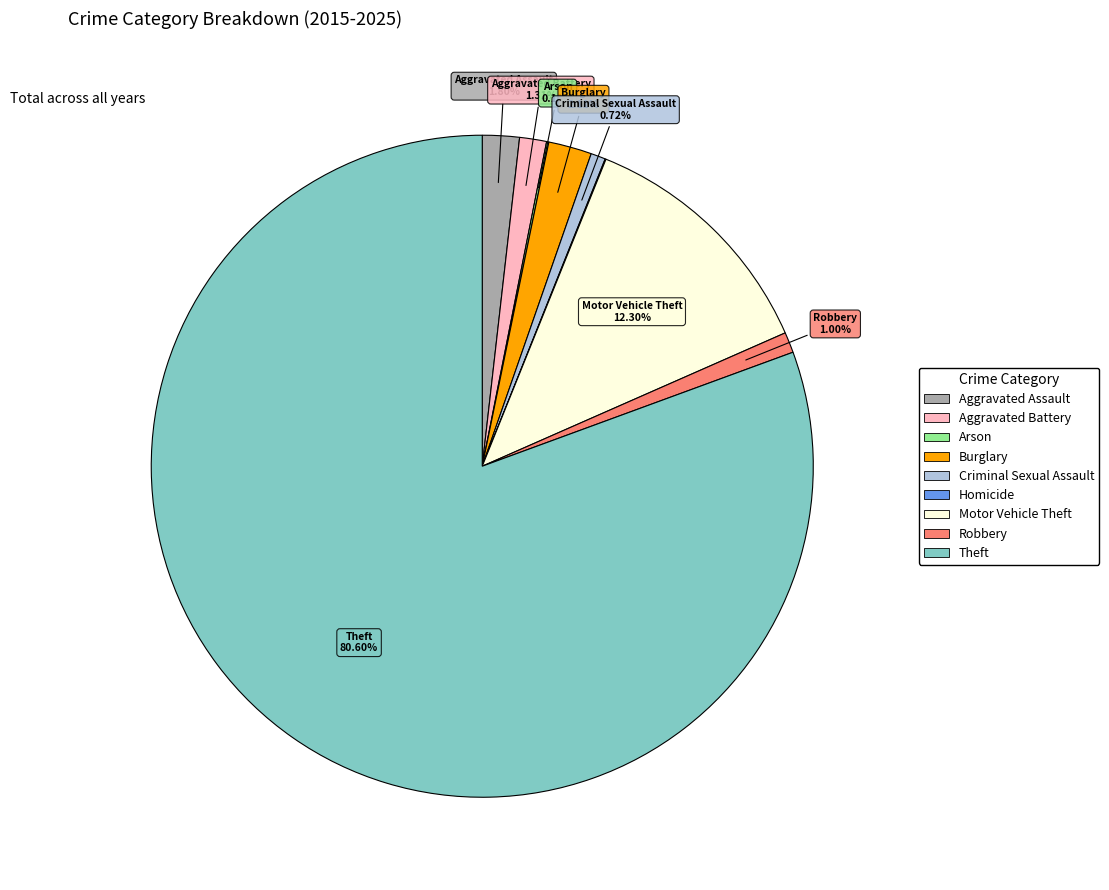

Is the sum of Theft and Criminal Sexual Assault greater than half?

Yes